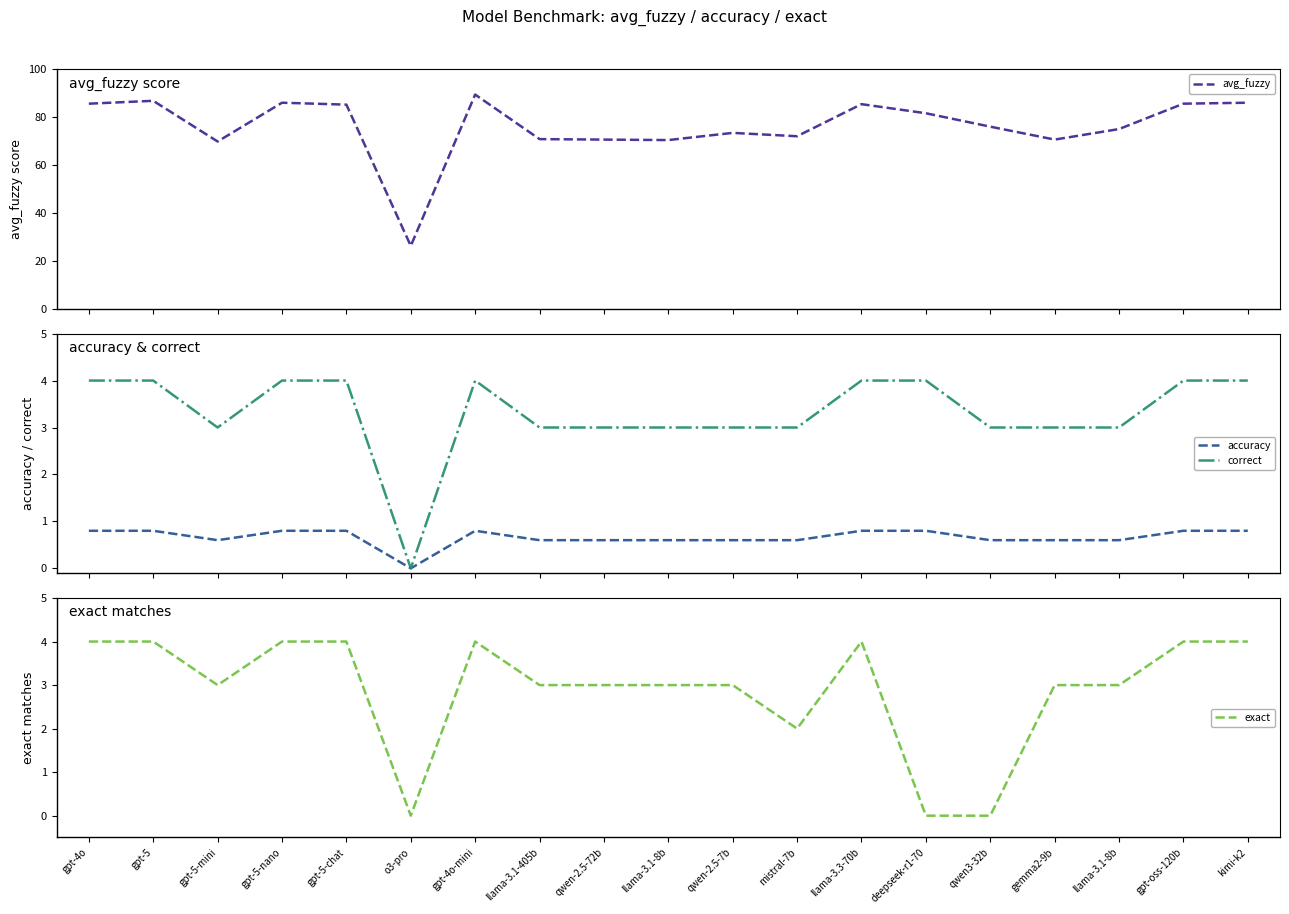

What is the spread (max minus min) of values at gpt-5-mini?

69.2